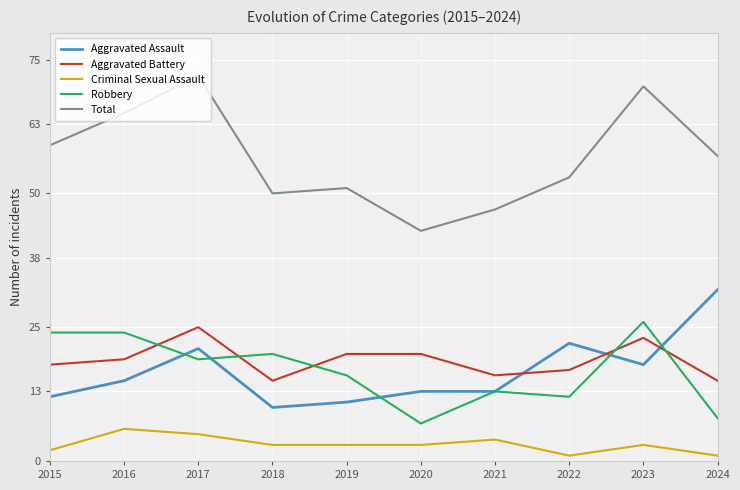

What is the sum of all Aggravated Battery values?

188